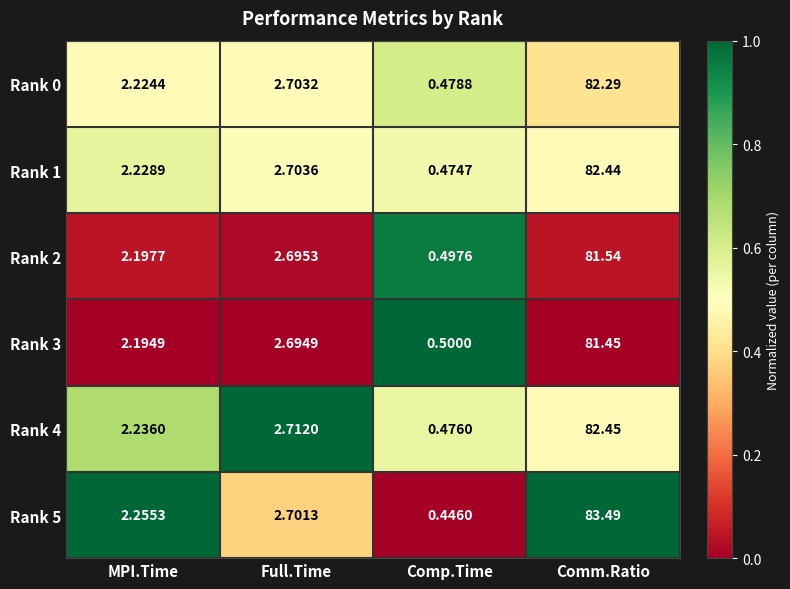

Which category has the highest value in the Rank 2 series?

Comm.Ratio